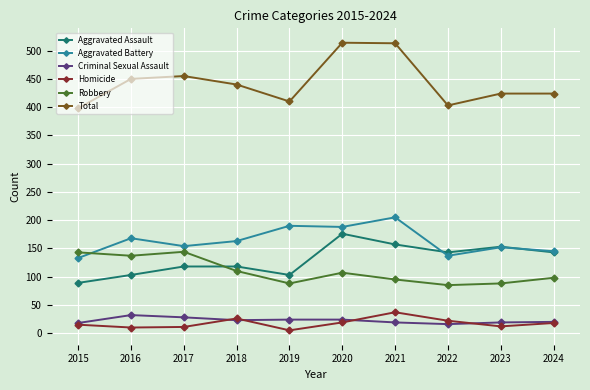

Is the value of Aggravated Battery at 2022 greater than the value of Criminal Sexual Assault at 2021?

Yes